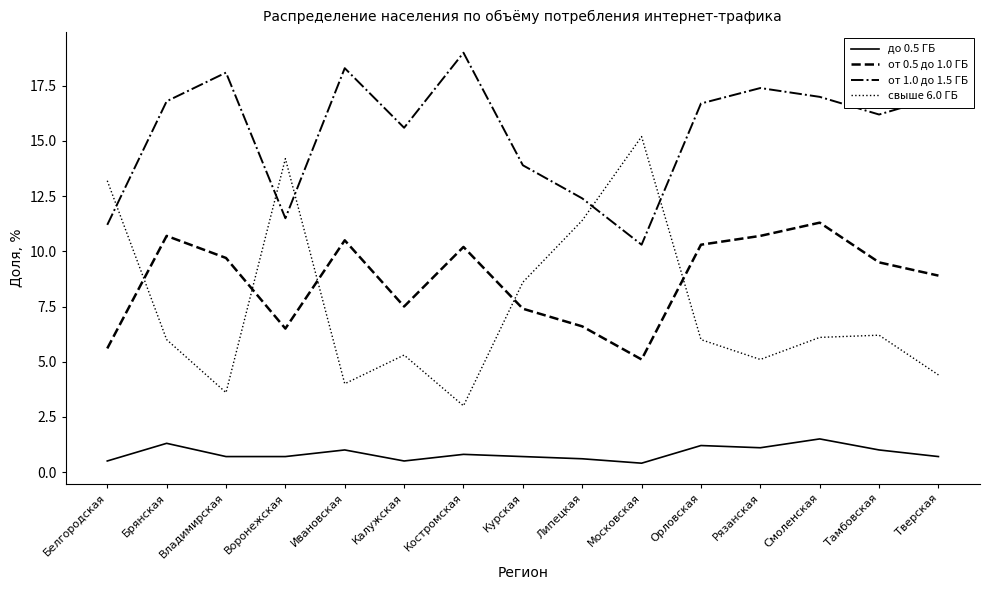

Reading left to right, transcribe all the data shown in this chart.

до 0.5 ГБ: 0.5	1.3	0.7	0.7	1.0	0.5	0.8	0.7	0.6	0.4	1.2	1.1	1.5	1.0	0.7
от 0.5 до 1.0 ГБ: 5.6	10.7	9.7	6.5	10.5	7.5	10.2	7.4	6.6	5.1	10.3	10.7	11.3	9.5	8.9
от 1.0 до 1.5 ГБ: 11.2	16.8	18.1	11.5	18.3	15.6	19.0	13.9	12.4	10.3	16.7	17.4	17.0	16.2	17.0
свыше 6.0 ГБ: 13.2	6.0	3.6	14.2	4.0	5.3	3.0	8.6	11.4	15.2	6.0	5.1	6.1	6.2	4.4